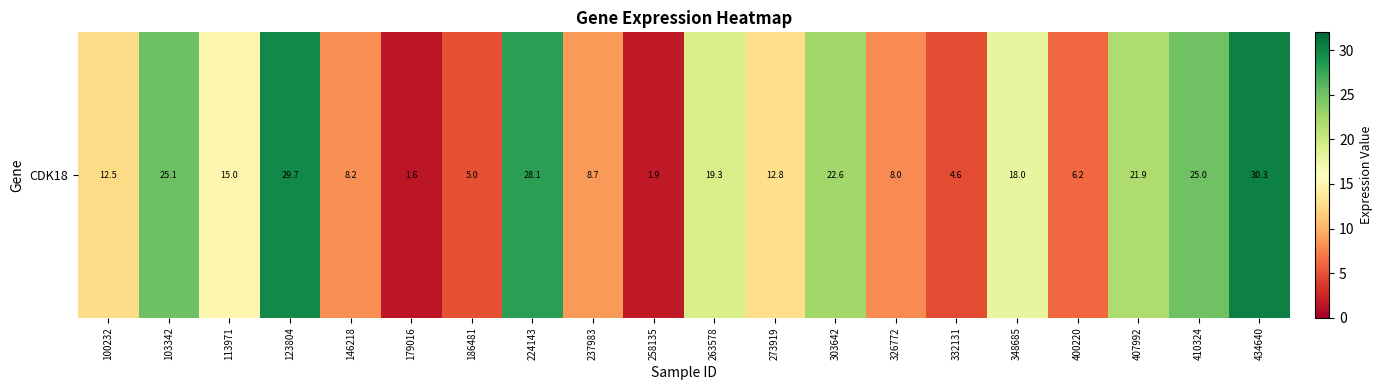

Reading left to right, transcribe all the data shown in this chart.

12.5	25.1	15.0	29.7	8.2	1.6	5.0	28.1	8.7	1.9	19.3	12.8	22.6	8.0	4.6	18.0	6.2	21.9	25.0	30.3